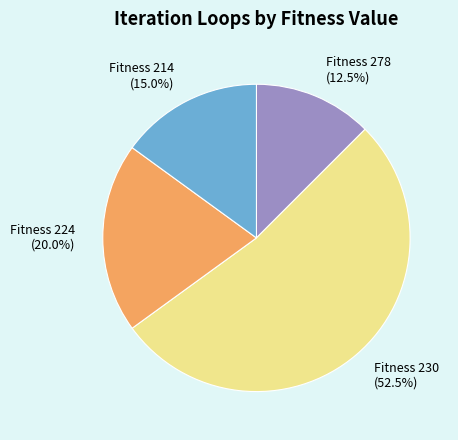

Count the number of slices in the pie.

4